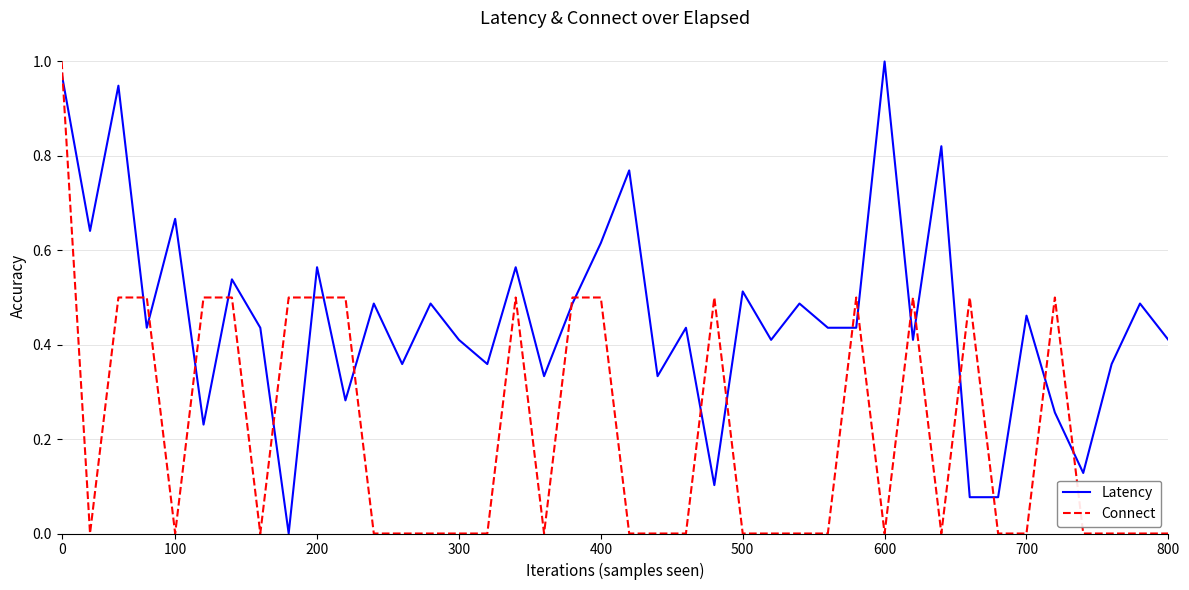

List the series in order of their overall mean, highest first.

Latency, Connect